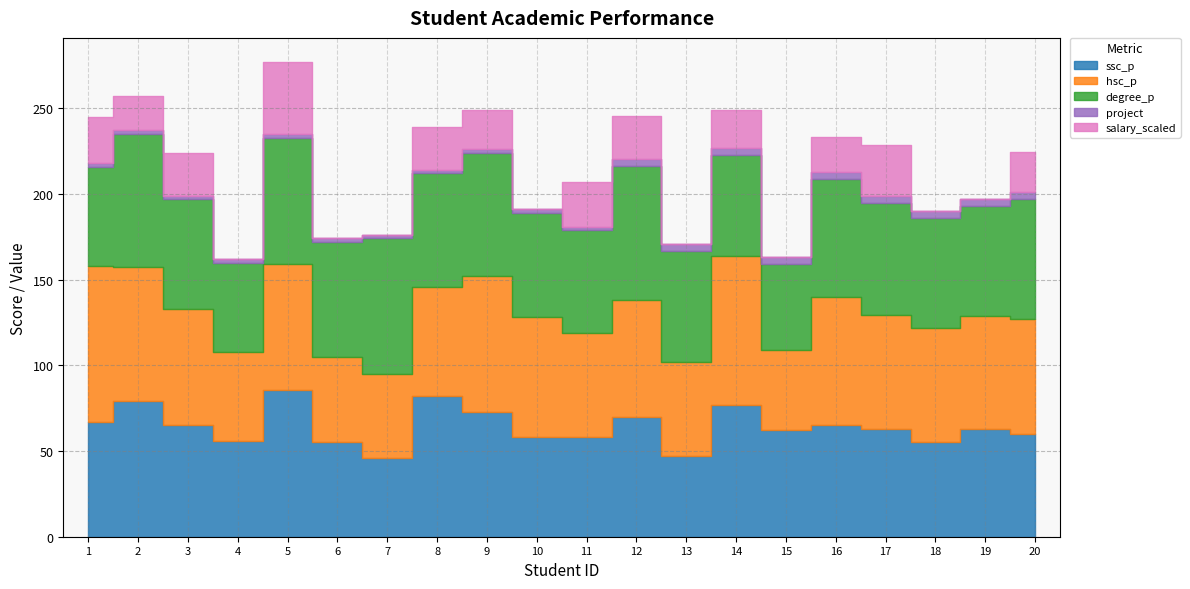

Is it true that project equals 2.1 at 18?

False